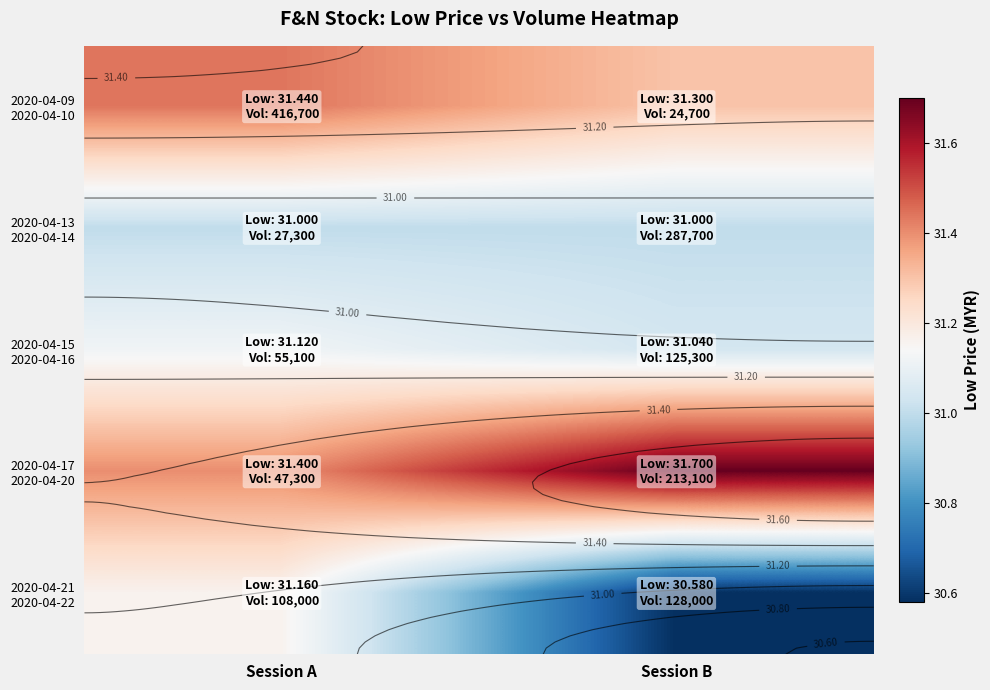

Rank the series at Session A from lowest to highest value.

2020-04-13 2020-04-14, 2020-04-15 2020-04-16, 2020-04-21 2020-04-22, 2020-04-17 2020-04-20, 2020-04-09 2020-04-10